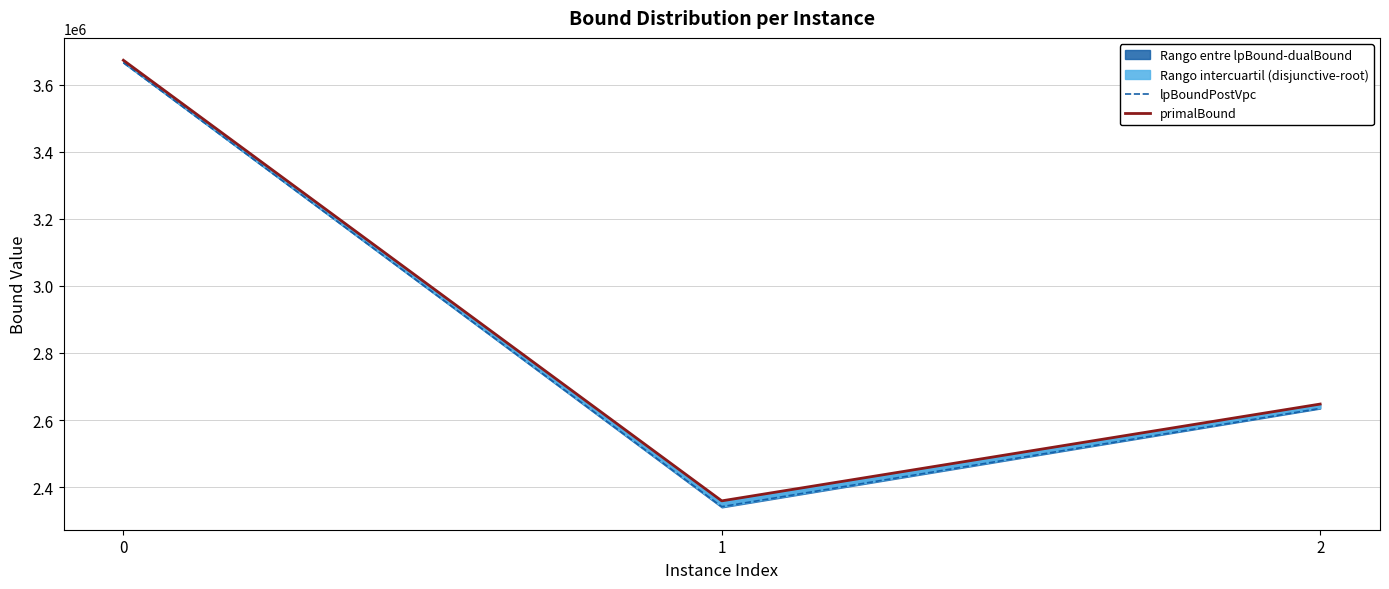

What is the maximum value for lpBoundPostVpc?

3666029.5